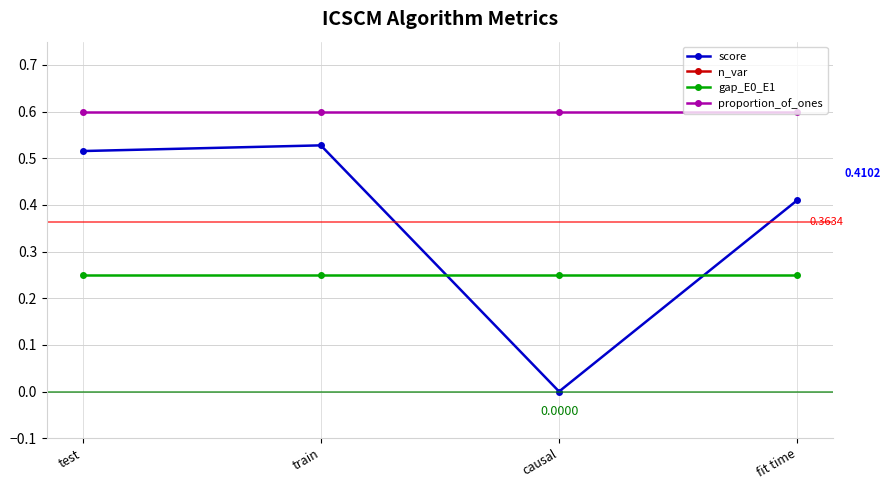

What is the label of the 4th point from the left?

fit time